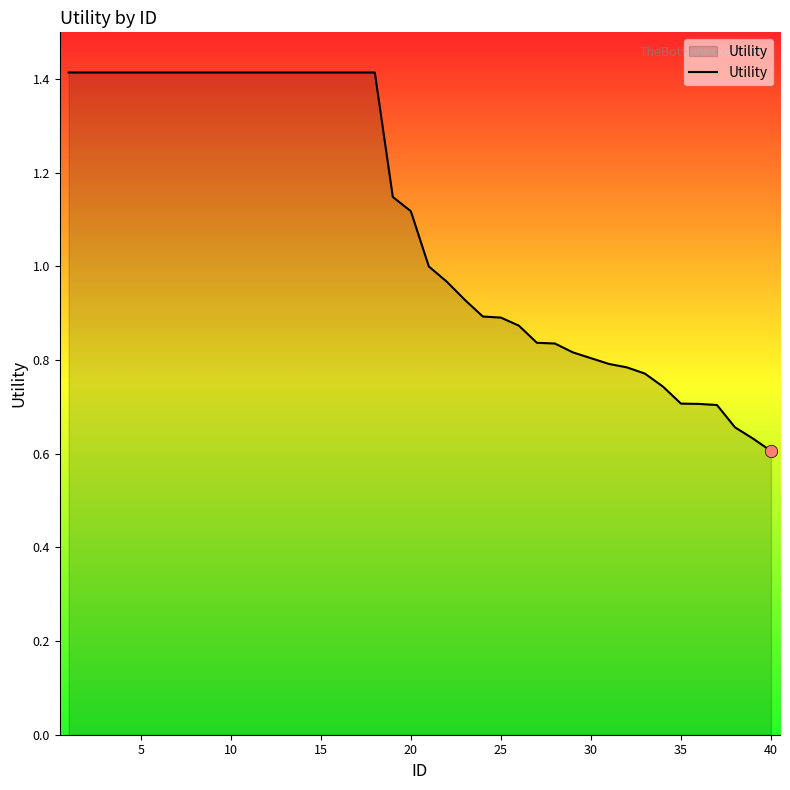

What is the maximum value shown in the chart?

1.4